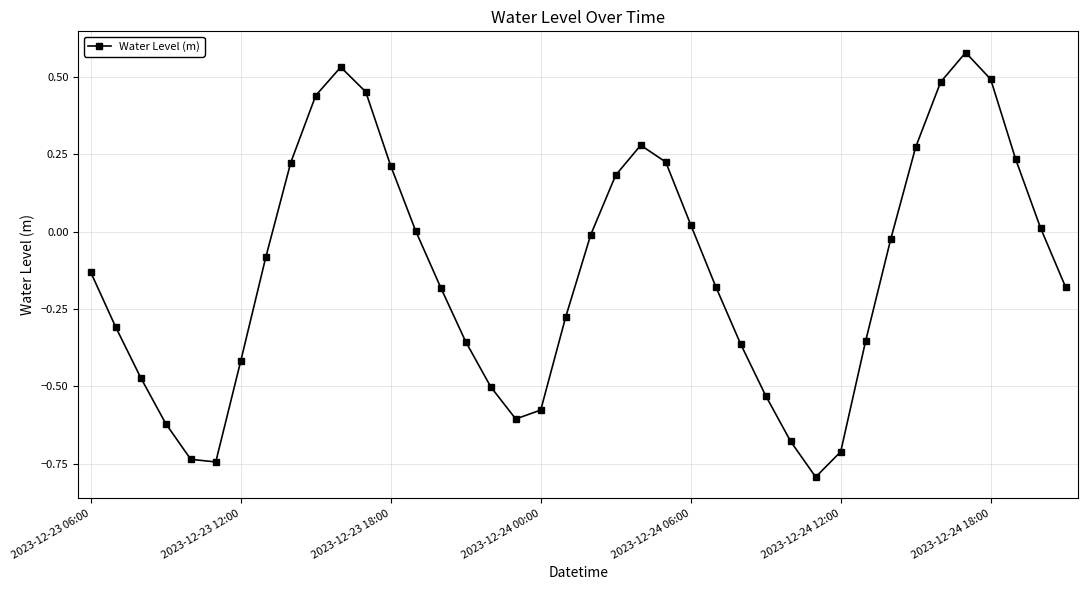

What is the smallest value displayed?

-0.8